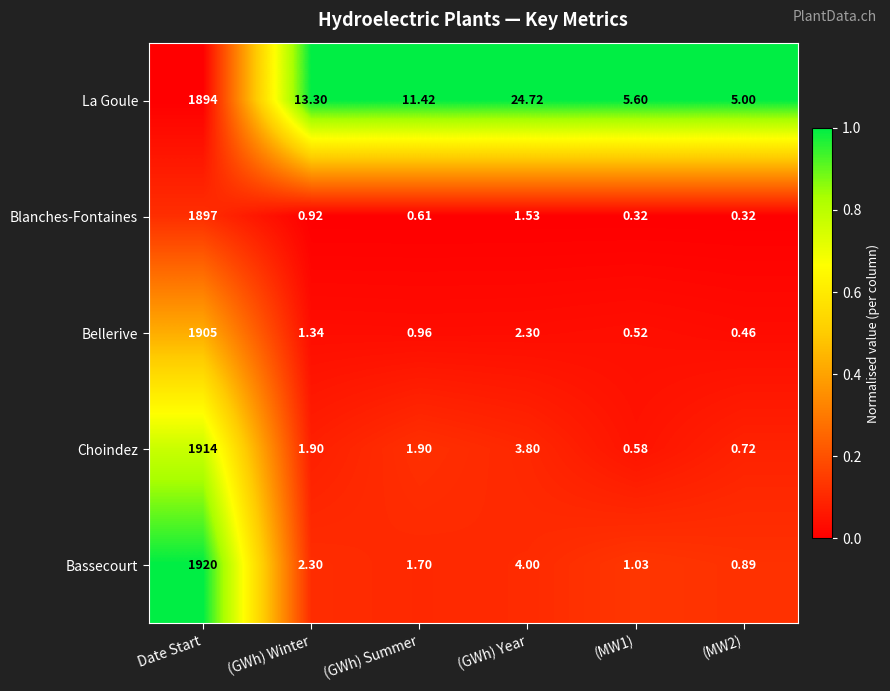

Which series has the largest range (max minus min)?

Bassecourt